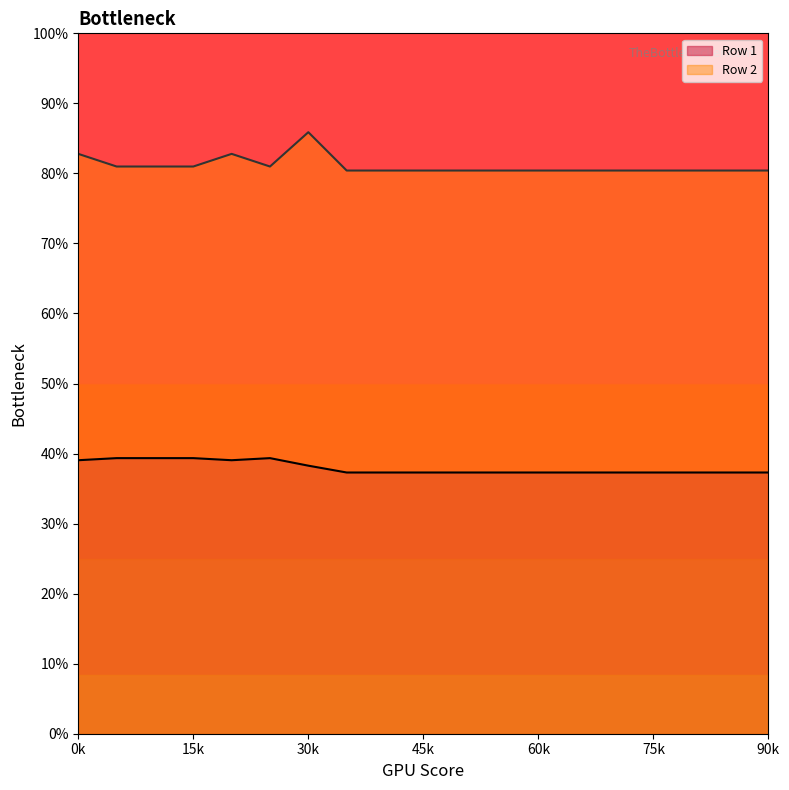

True or false: Row 1 has more than 1 points higher than both neighbors.

False